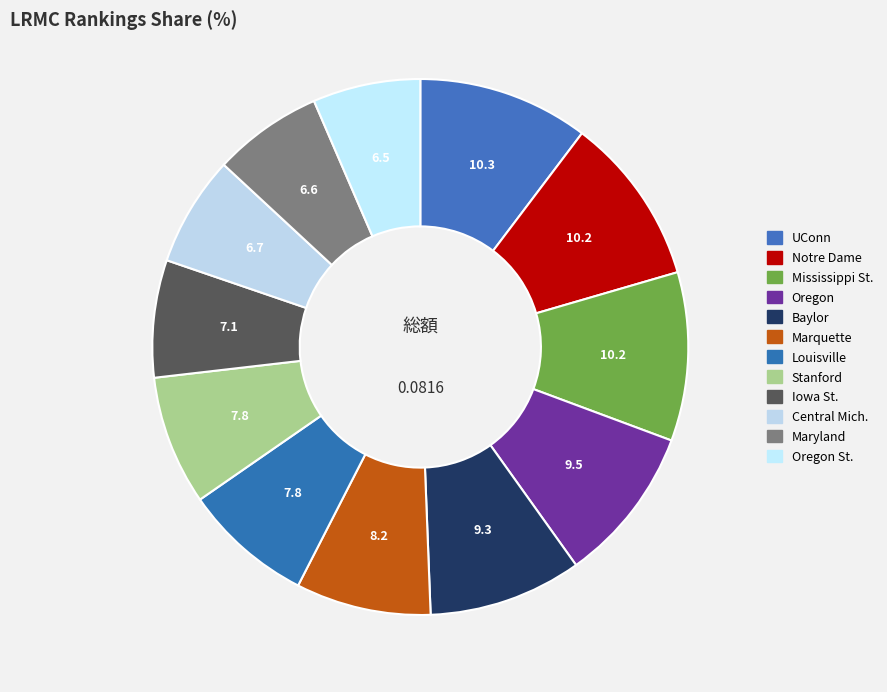

How many segments does this pie chart have?

12